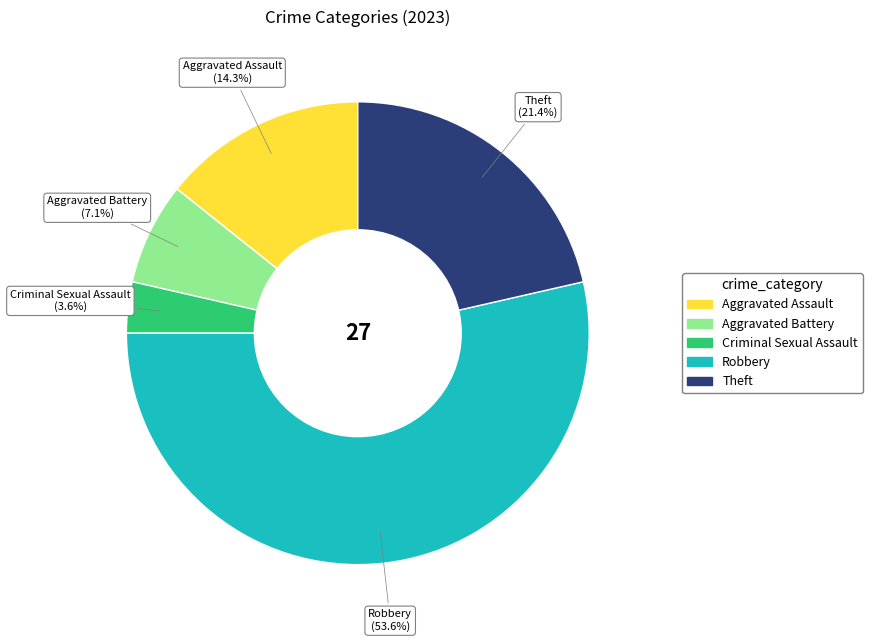

Which category has the smallest portion of the pie?

Criminal Sexual Assault